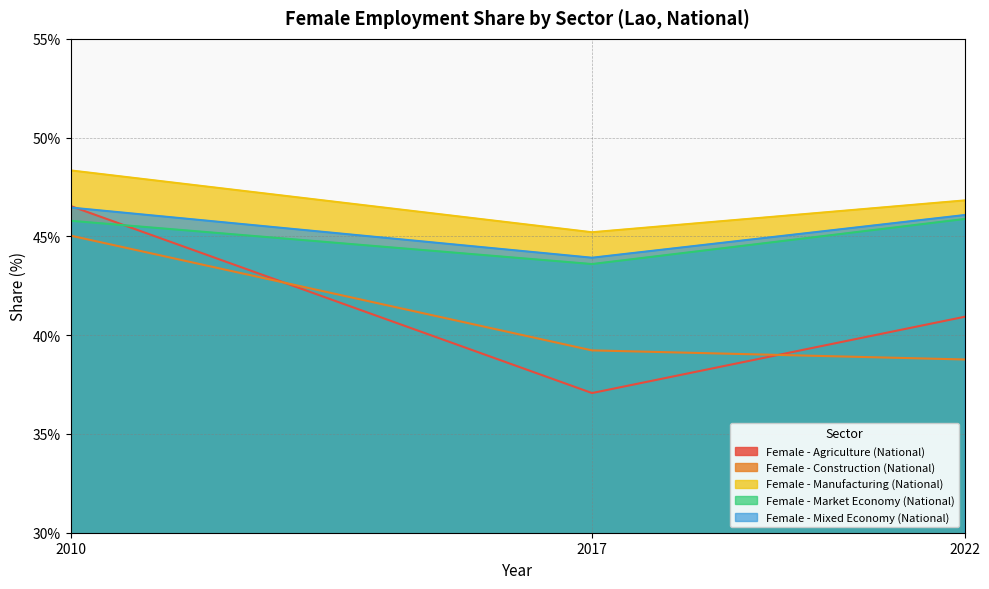

Reading left to right, transcribe all the data shown in this chart.

Female - Agriculture (National): 46.5	37.1	40.9
Female - Construction (National): 45.0	39.2	38.8
Female - Manufacturing (National): 48.3	45.2	46.8
Female - Market Economy (National): 45.8	43.6	45.9
Female - Mixed Economy (National): 46.5	43.9	46.1